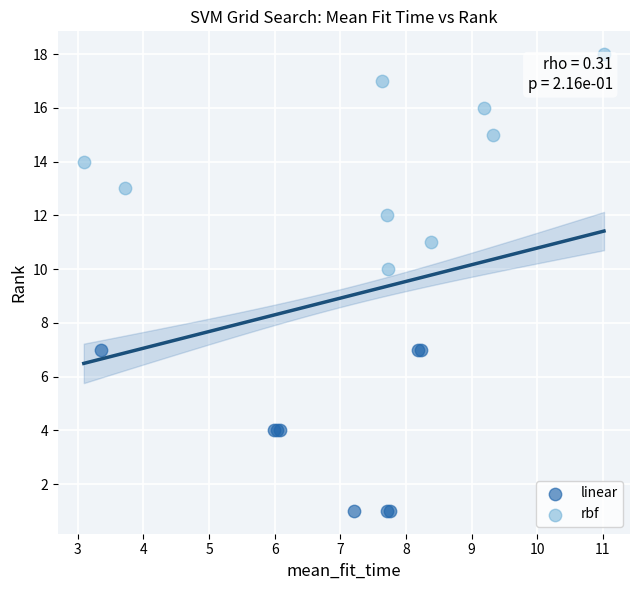

Which series reaches the maximum Y coordinate?

rbf